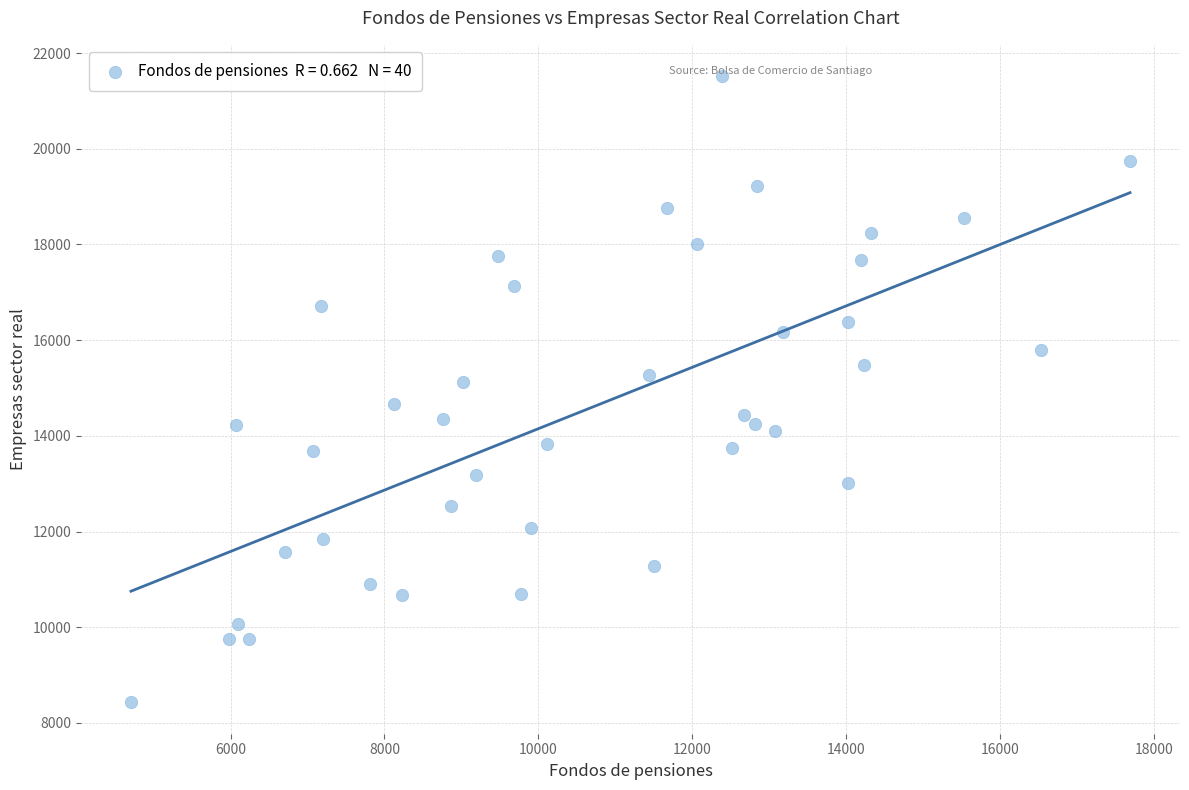

What is the range of X values (max minus min)?

12980